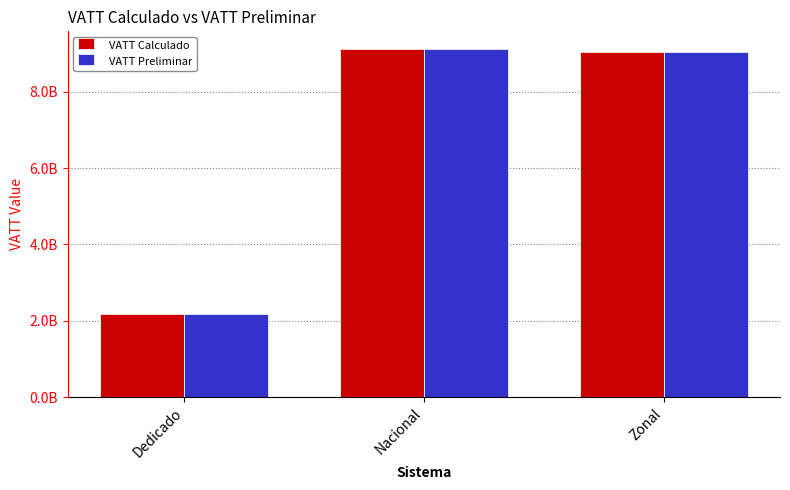

What position from the right is Dedicado?

3